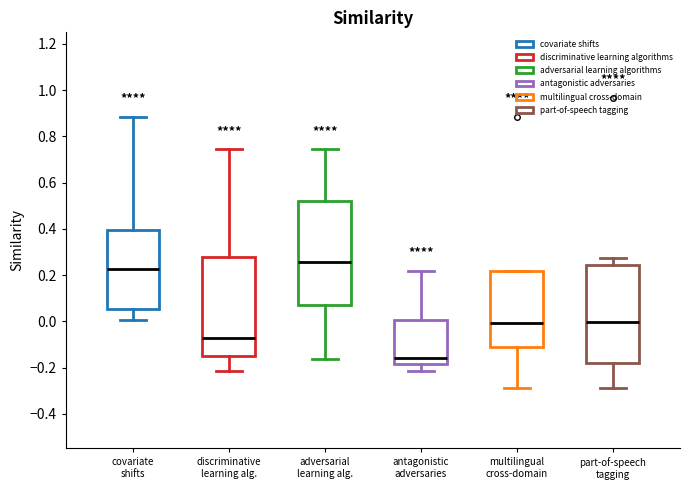

Reading left to right, transcribe this box plot: for each box, give where its median line is, the range the box spans, and where its two whiskers end, as read against the y-axis. The values are not printed on the chart, so give them approximately, as read against the axis.

covariate shifts: median 0.22, box 0.06 to 0.40, whiskers 0.00 to 0.88
discriminative learning alg.: median -0.08, box -0.16 to 0.28, whiskers -0.22 to 0.74
adversarial learning alg.: median 0.26, box 0.08 to 0.52, whiskers -0.16 to 0.74
antagonistic adversaries: median -0.16, box -0.18 to 0.00, whiskers -0.22 to 0.22
multilingual cross-domain: median 0.00, box -0.12 to 0.22, whiskers -0.28 to 0.22
part-of-speech tagging: median 0.00, box -0.18 to 0.24, whiskers -0.28 to 0.28